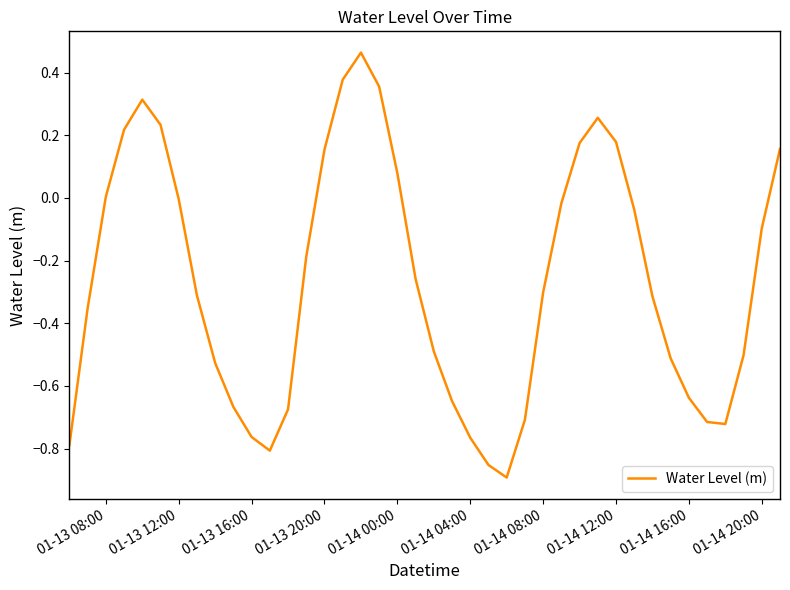

What is the difference between the maximum and minimum values?

1.4